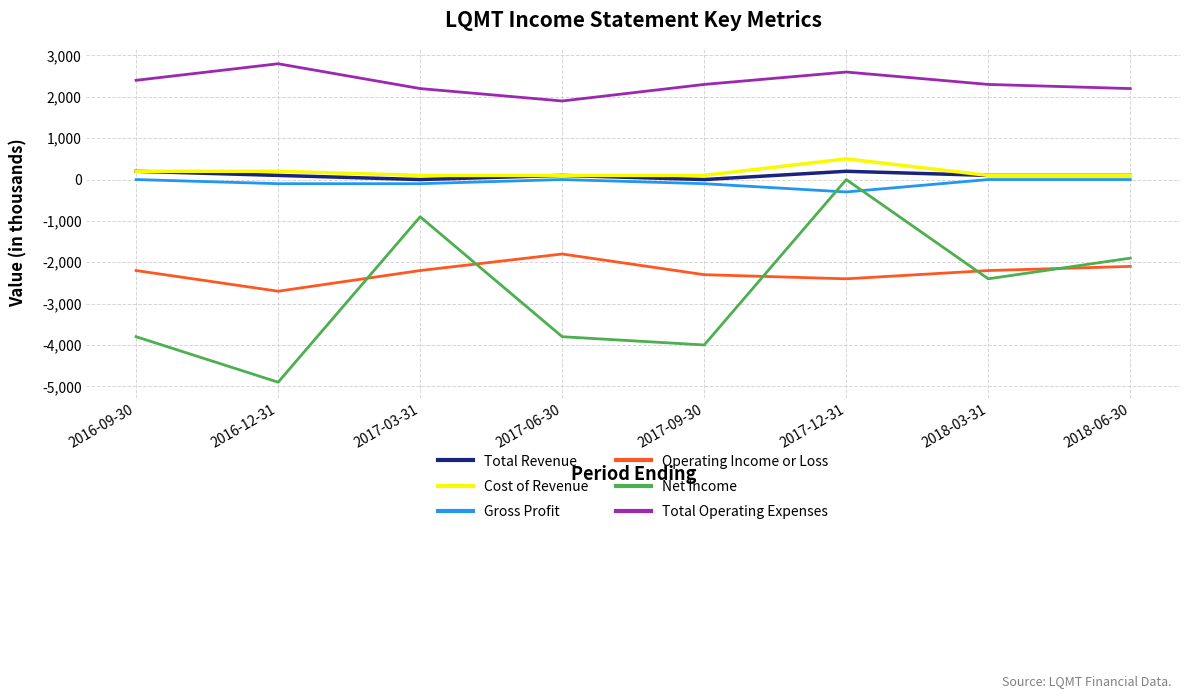

Which series ends up on top after the final intersection of Net Income and Gross Profit?

Gross Profit